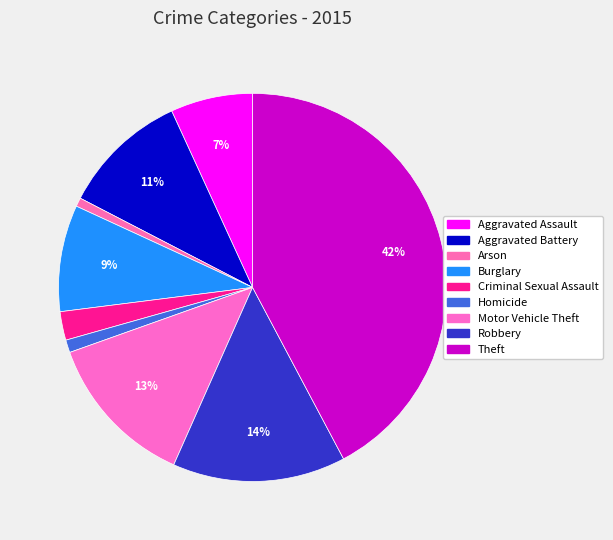

Approximately how many times larger is the value at Theft compared to Motor Vehicle Theft?

3.3